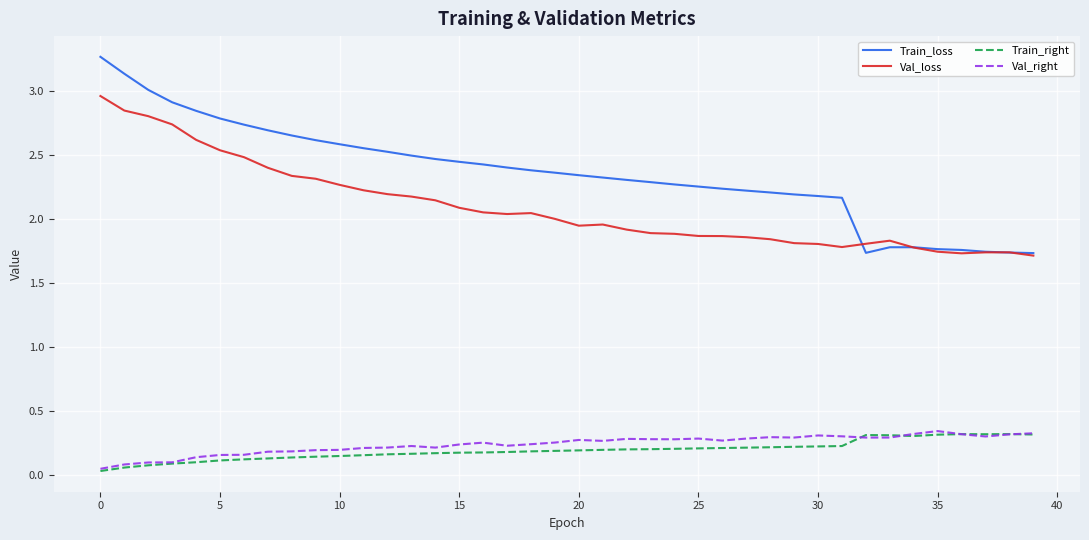

Is this an area chart (filled region under the line)?

No